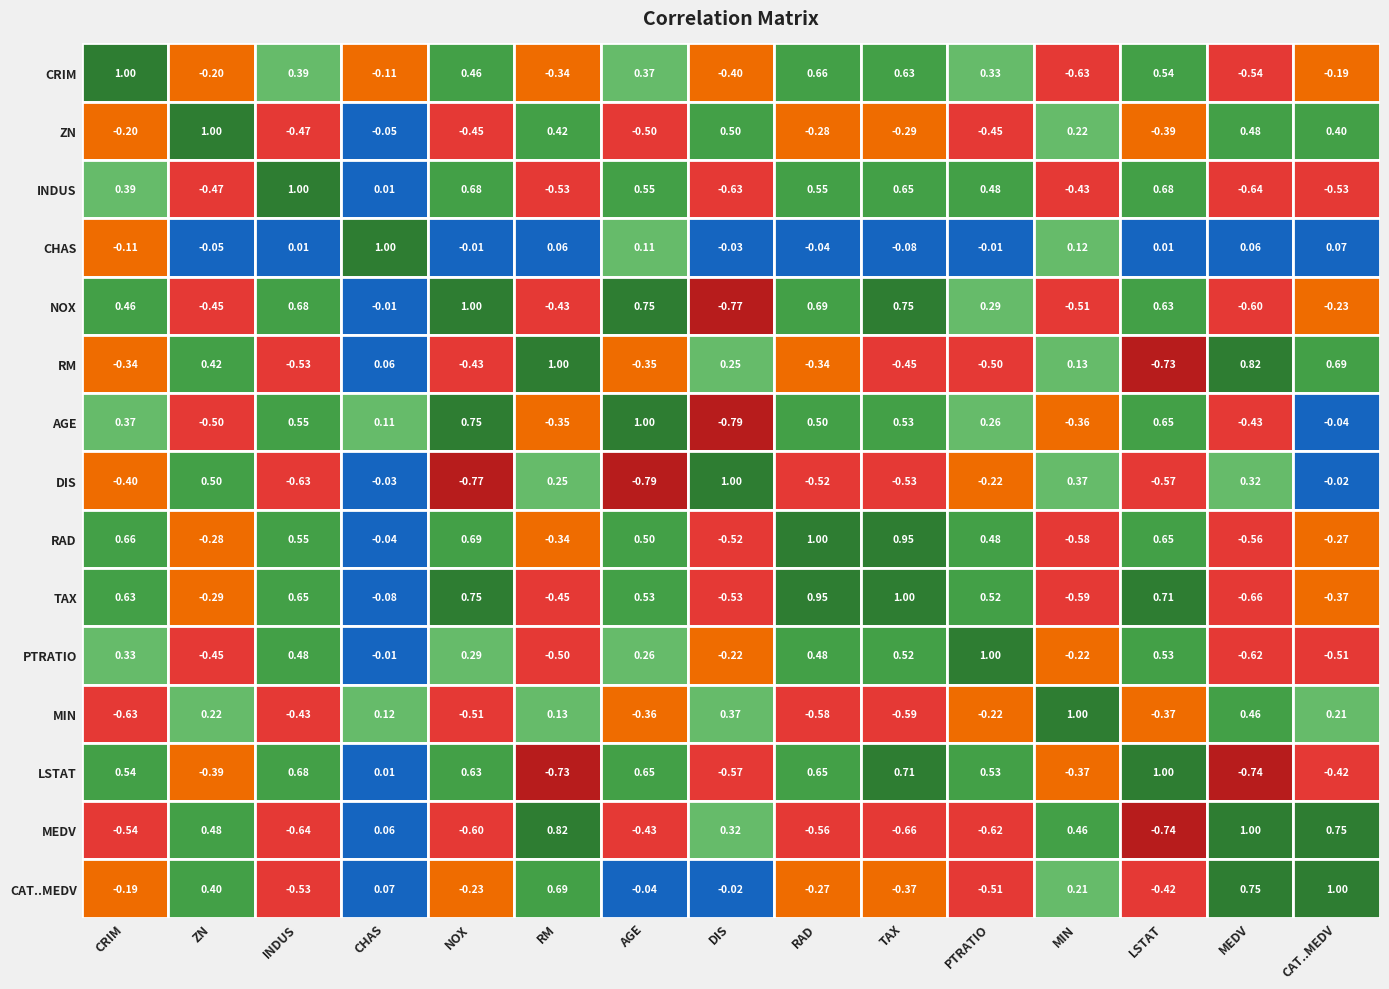

Which series has the largest range (max minus min)?

AGE